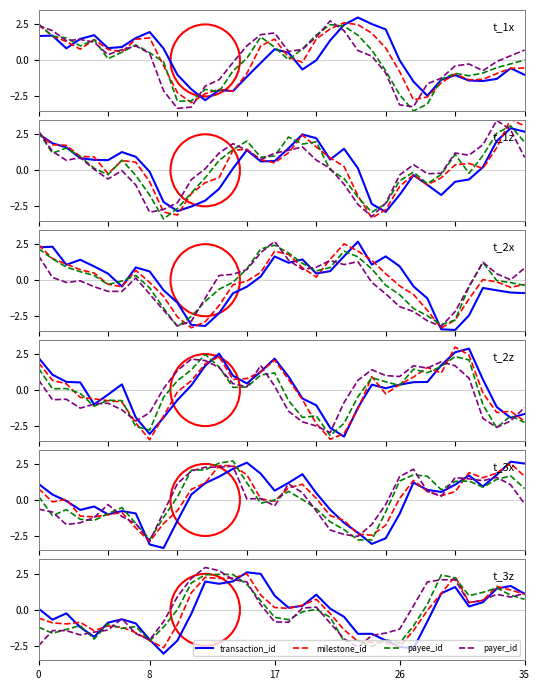

What are all the series names shown in the legend?

transaction_id, milestone_id, payee_id, payer_id